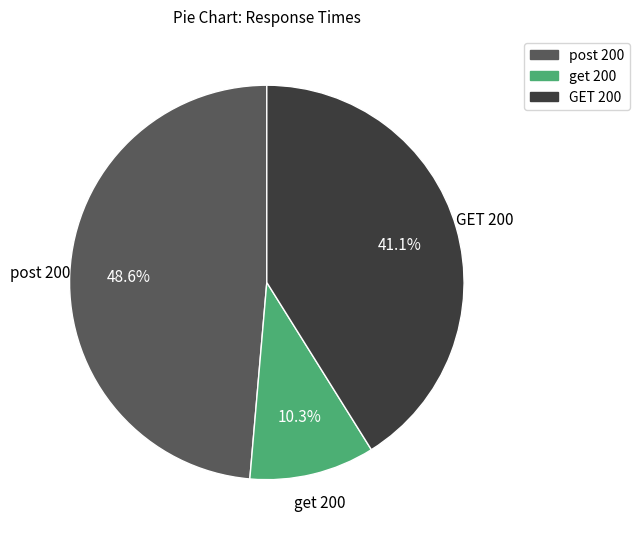

What is the smallest slice in the pie chart?

get 200